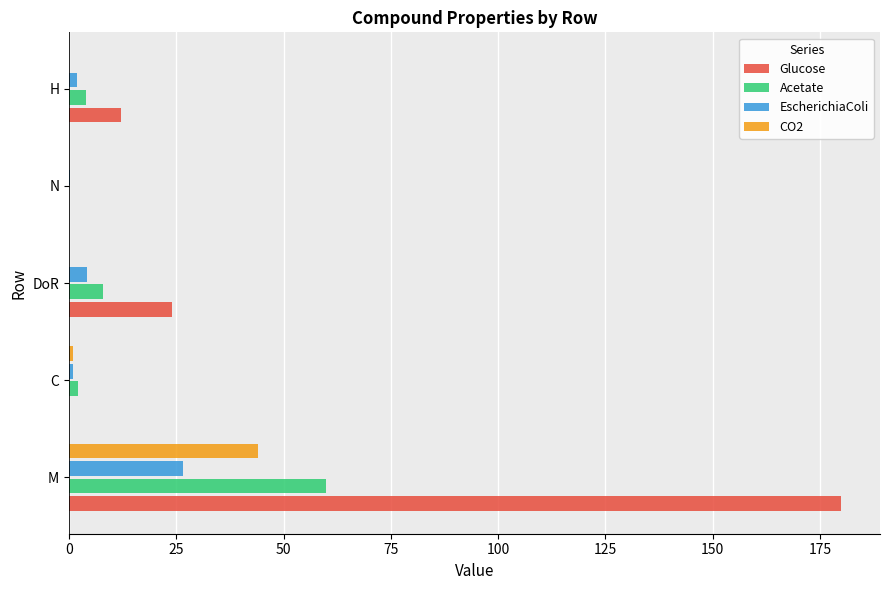

What is the sum of all Glucose values?

216.0